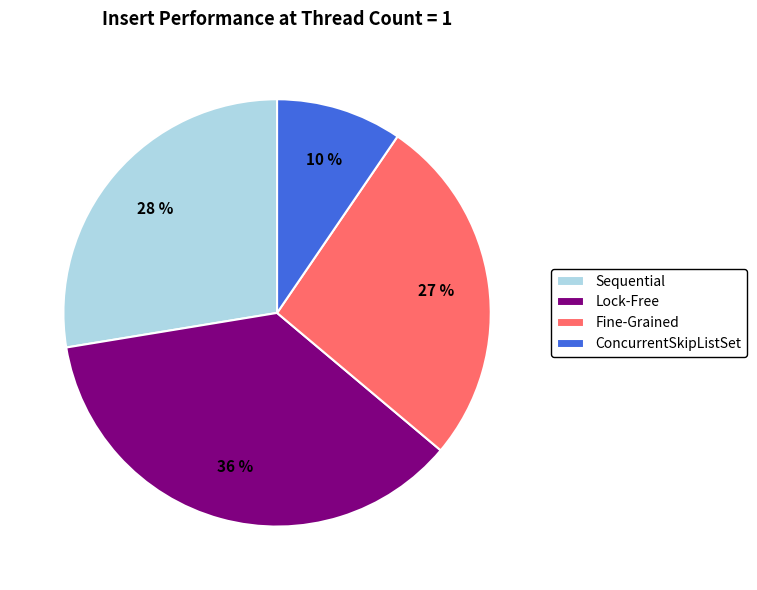

To the nearest percent, what is the average slice percentage?

25%